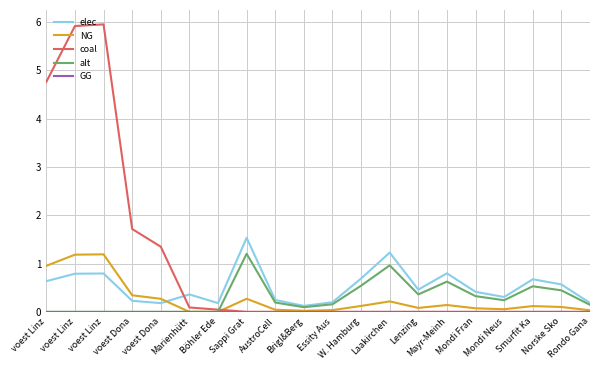

At which label is coal closest to 2?

voest Dona